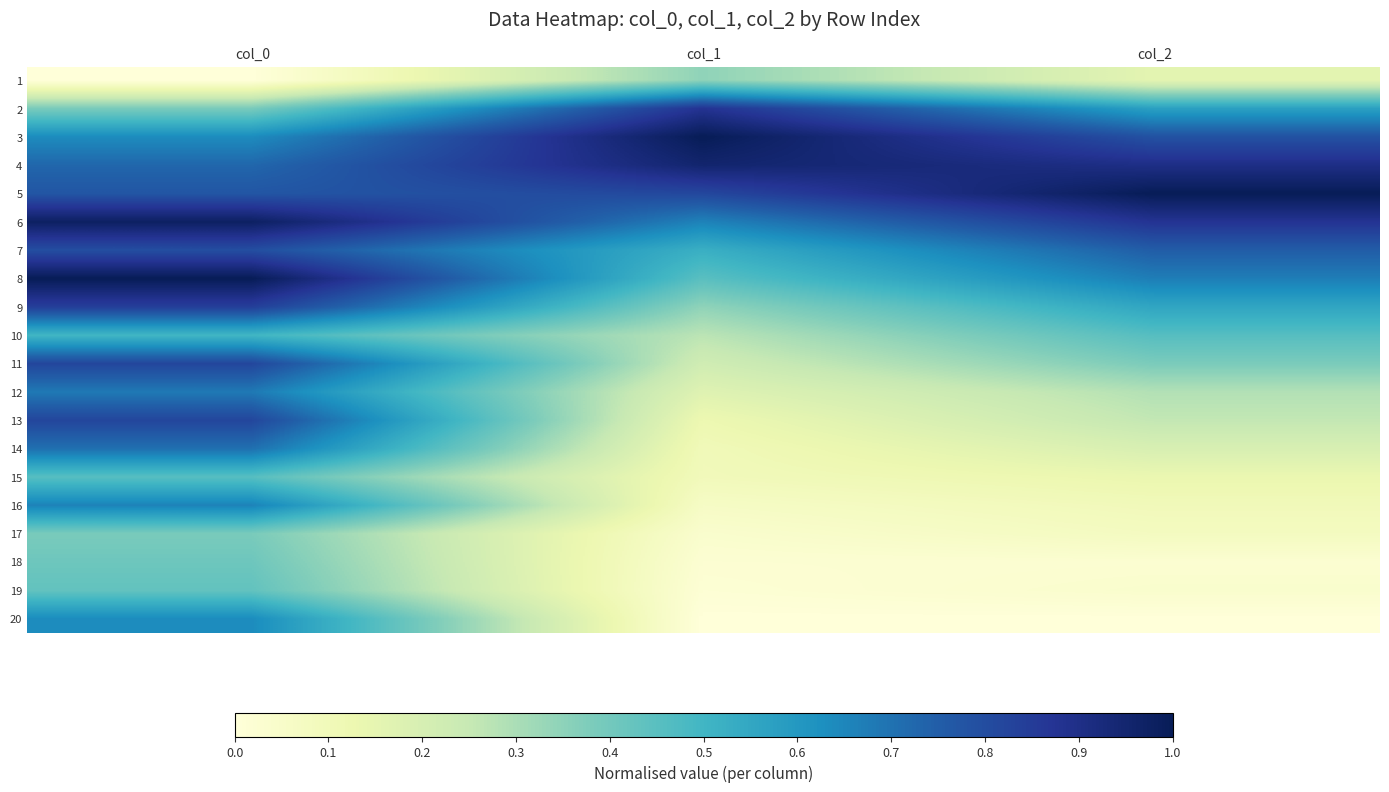

Reading right to left, extract all data points from this chart.

1: col_2=0.2	col_1=0.3	col_0=0.0
2: col_2=0.6	col_1=0.9	col_0=0.4
3: col_2=0.8	col_1=1.0	col_0=0.6
4: col_2=0.9	col_1=1.0	col_0=0.7
5: col_2=1.0	col_1=0.8	col_0=0.8
6: col_2=0.9	col_1=0.7	col_0=1.0
7: col_2=0.8	col_1=0.5	col_0=0.8
8: col_2=0.7	col_1=0.4	col_0=1.0
9: col_2=0.6	col_1=0.3	col_0=0.8
10: col_2=0.5	col_1=0.3	col_0=0.5
11: col_2=0.4	col_1=0.2	col_0=0.8
12: col_2=0.3	col_1=0.2	col_0=0.7
13: col_2=0.3	col_1=0.1	col_0=0.8
14: col_2=0.2	col_1=0.1	col_0=0.7
15: col_2=0.1	col_1=0.1	col_0=0.5
16: col_2=0.1	col_1=0.1	col_0=0.7
17: col_2=0.1	col_1=0.0	col_0=0.4
18: col_2=0.0	col_1=0.0	col_0=0.4
19: col_2=0.0	col_1=0.0	col_0=0.4
20: col_2=0.0	col_1=0.0	col_0=0.6